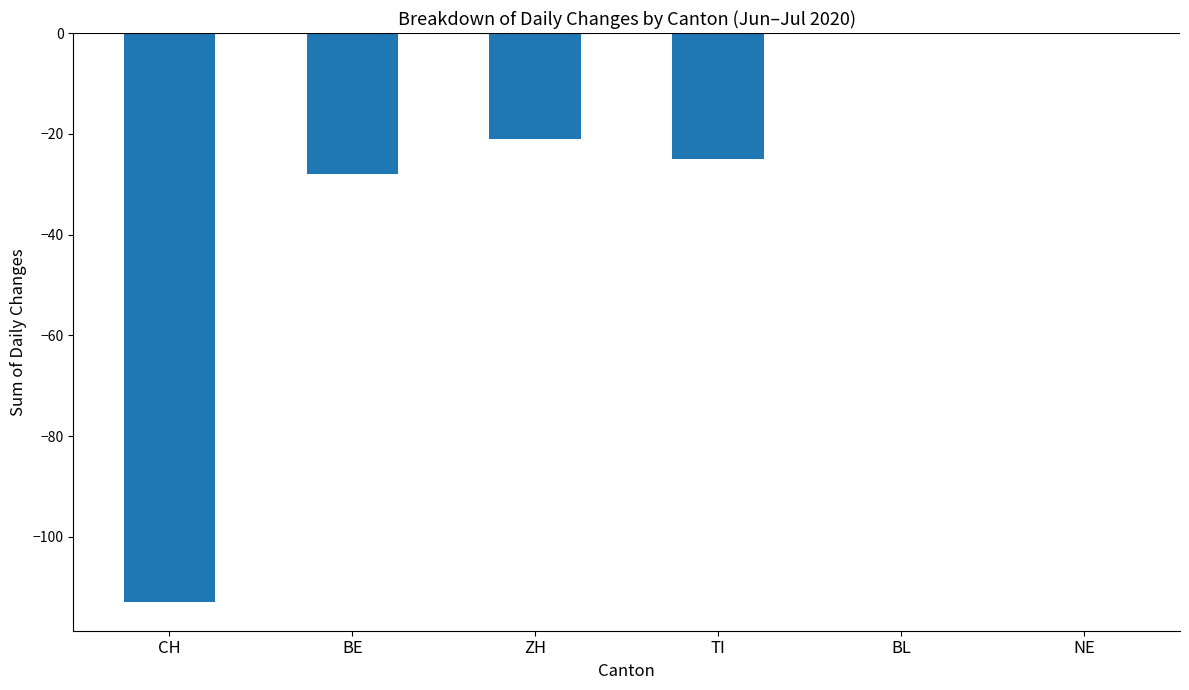

Is it true that the value at NE is 69?

False